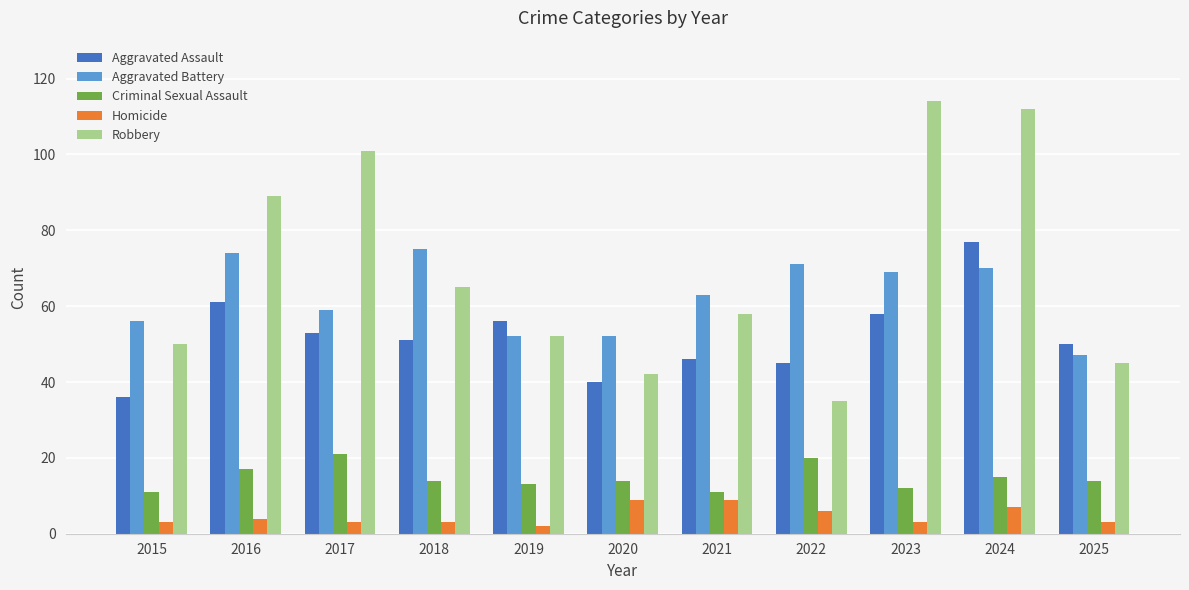

At which category is the sum across all series the highest?

2024